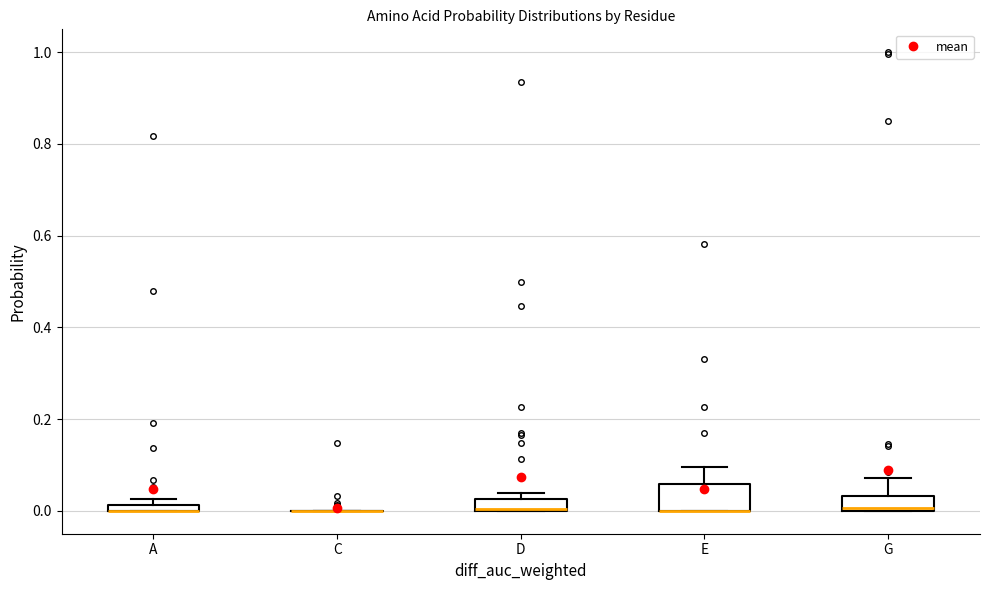

Comparing the boxes themselves (not the whiskers), which one is the tallest?

E